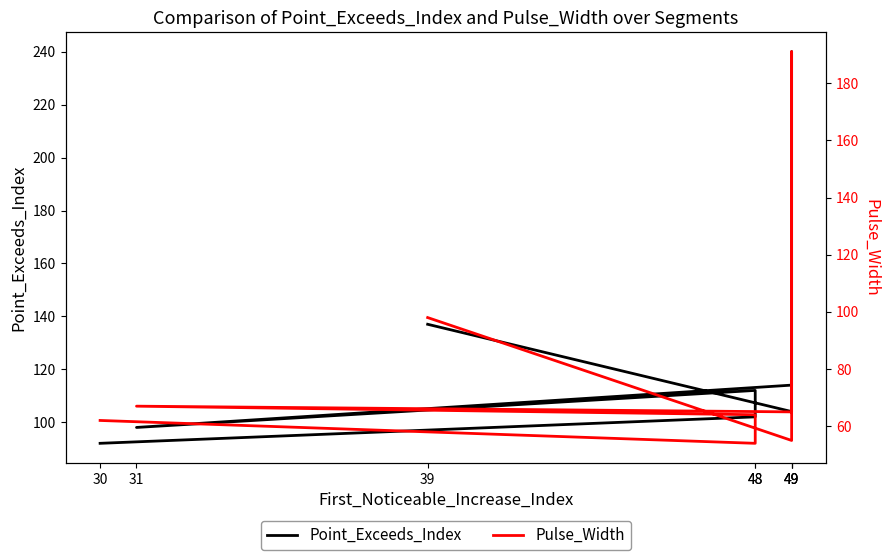

At which label does Point_Exceeds_Index first exceed 112?

39